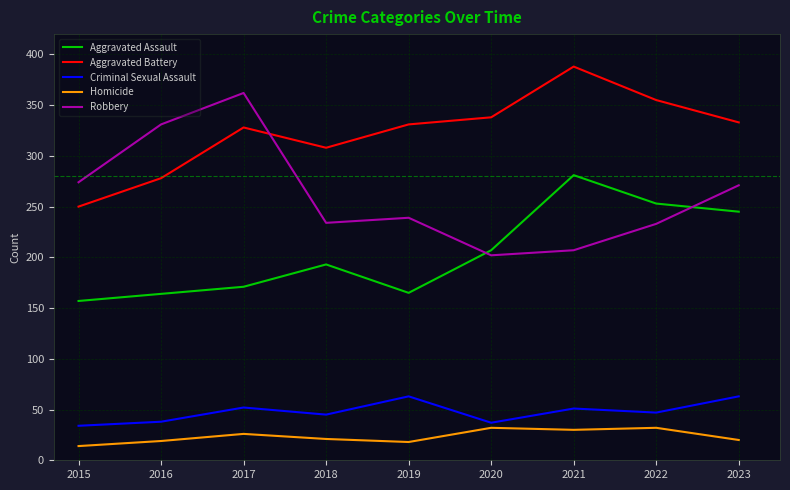

Is this an area chart (filled region under the line)?

No